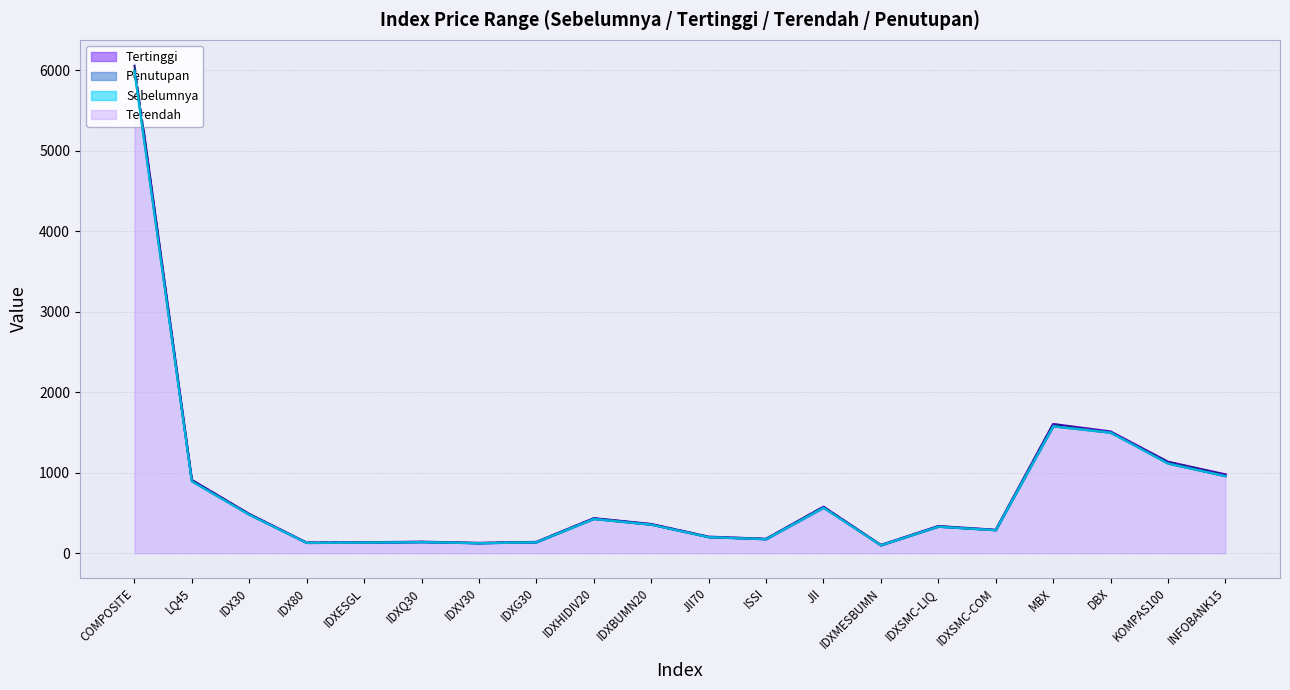

Between JII and IDXSMC-COM, which series saw the biggest shift?

Sebelumnya